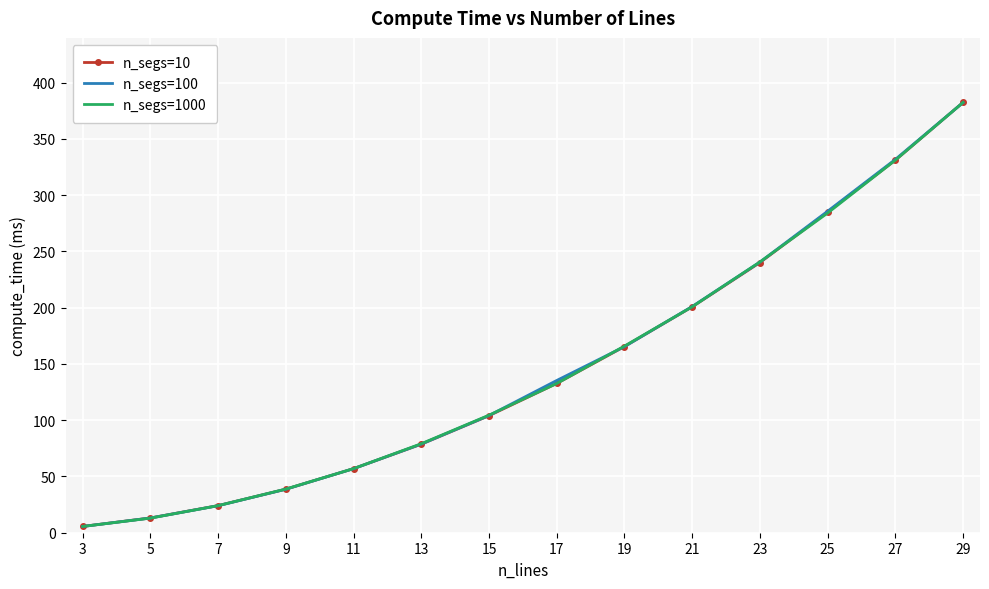

True or false: n_segs=10 has a value of 156.5 at 15.

False